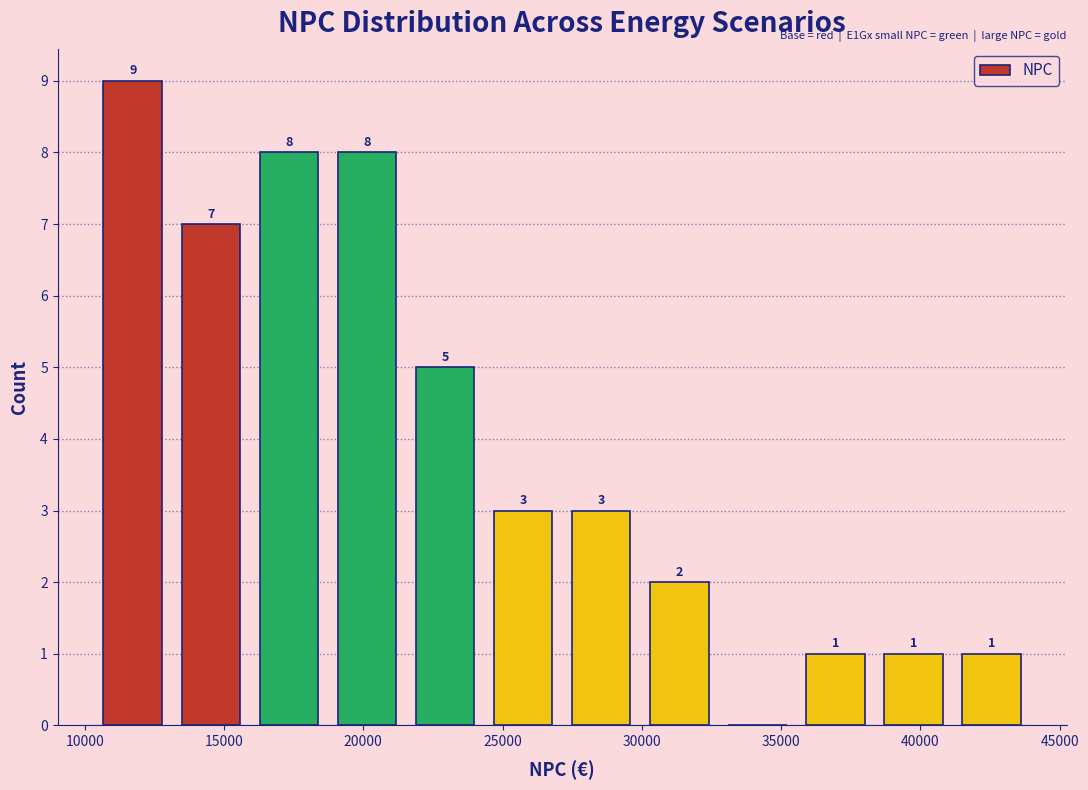

Over which range of the x-axis is the bar tallest?

10500 to 13000